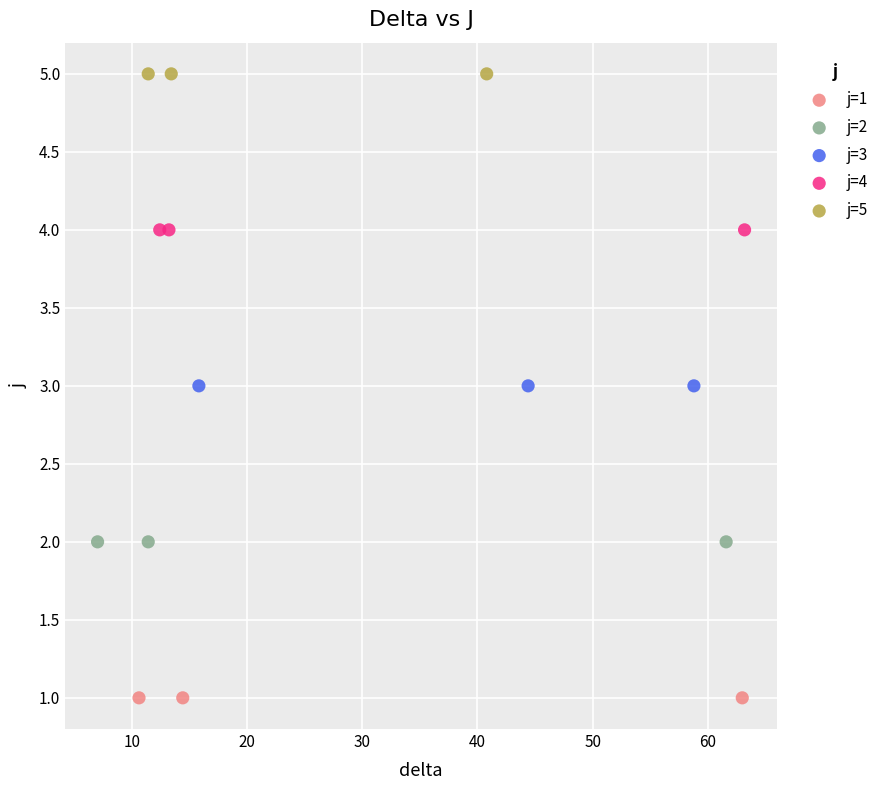

Which series contains the highest Y value?

j=5